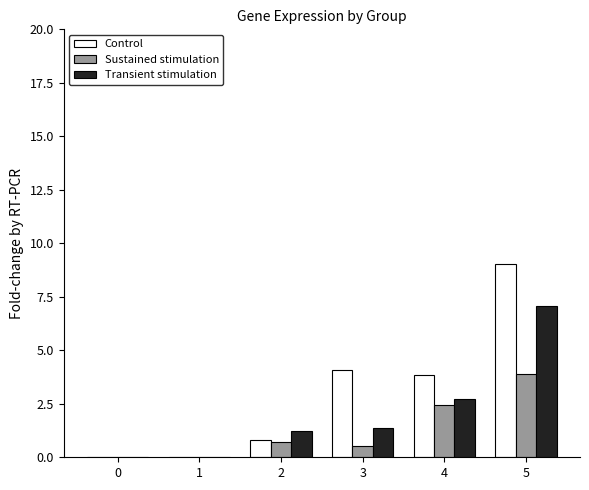

At which category is the sum across all series the highest?

5